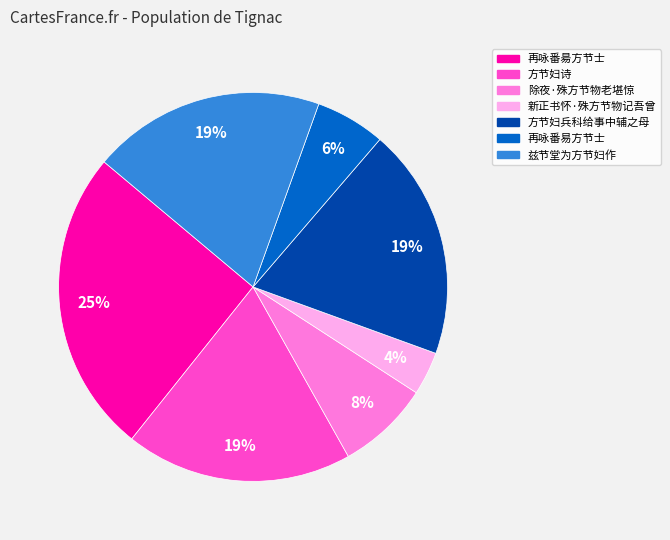

Which slice is the smallest?

新正书怀·殊方节物记吾曾